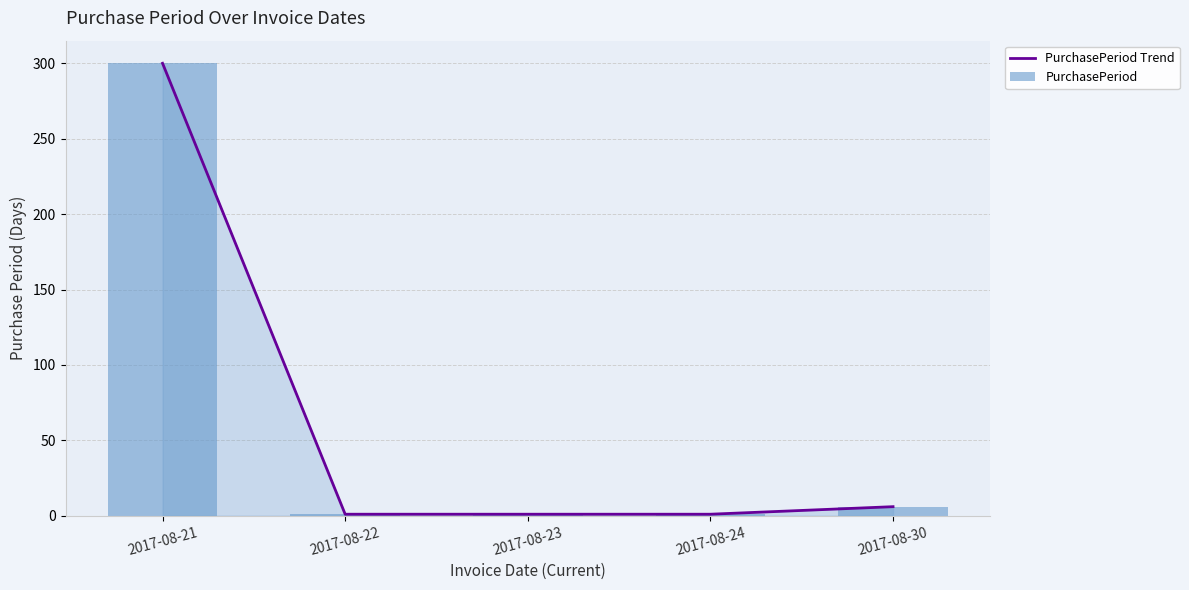

What is the difference between the PurchasePeriod Trend values at 2017-08-22 and 2017-08-21?

299